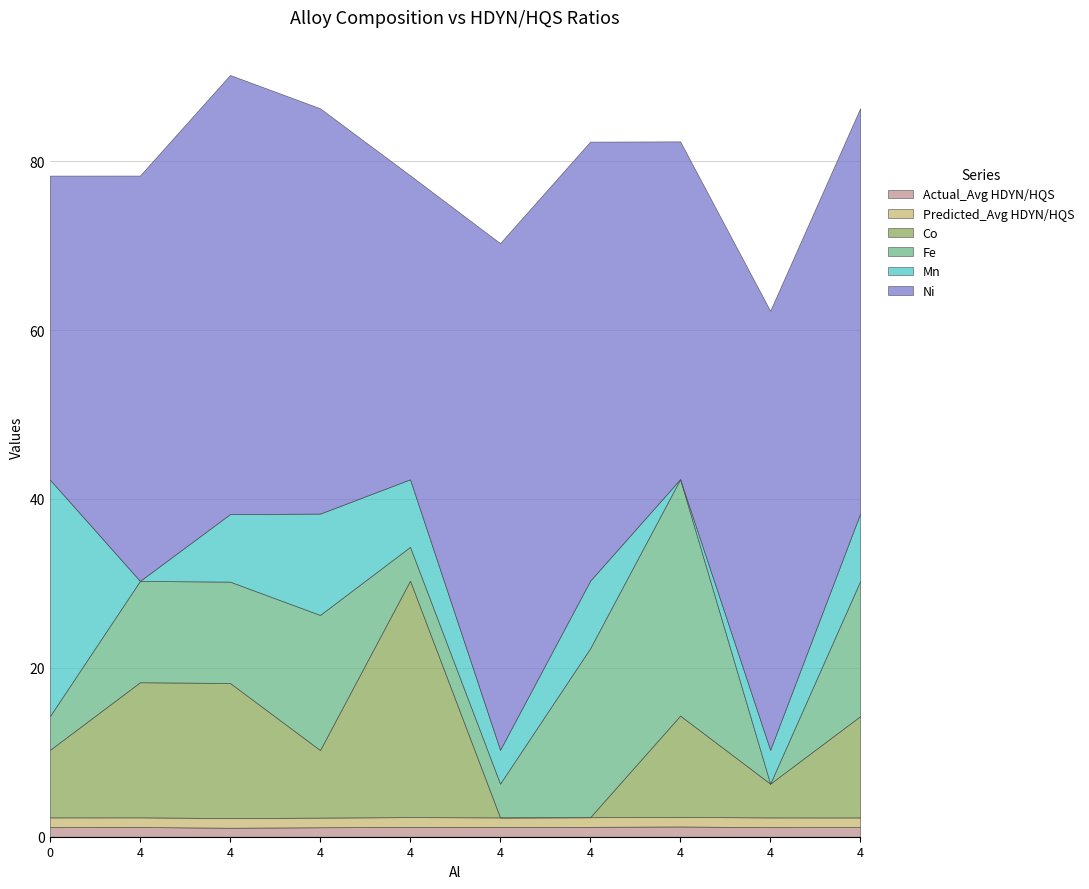

How many interior local valleys does the Predicted_Avg HDYN/HQS series have?

3